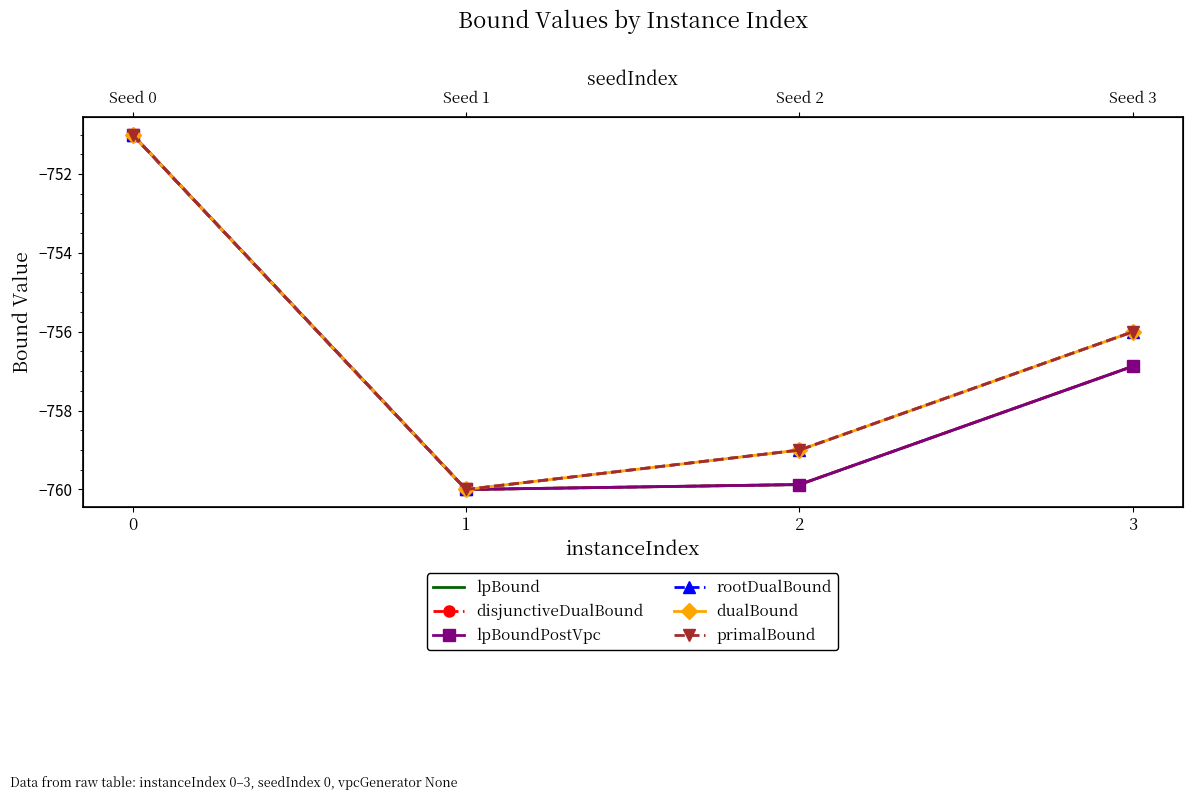

At which label is dualBound closest to -755?

3